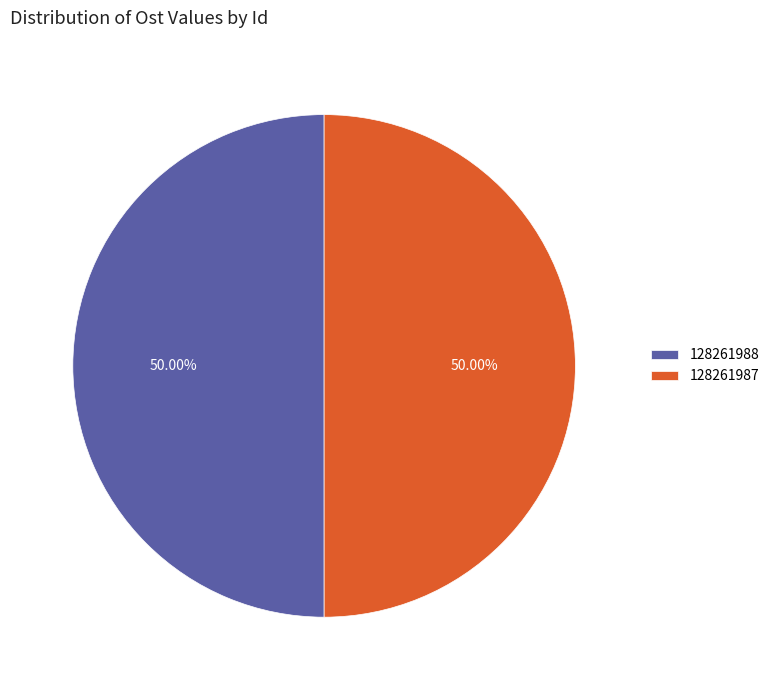

Combined, do 128261987 and 128261988 account for over 50%?

Yes